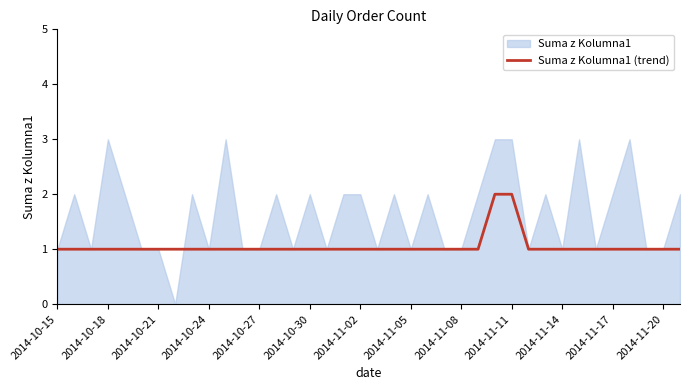

The value at 32 is 2. True or false?

False